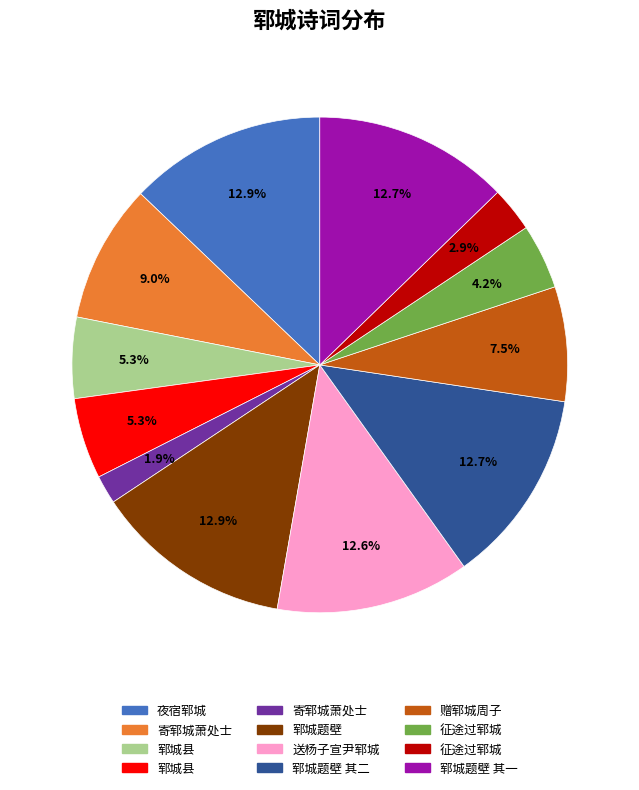

Is there any slice that represents more than half of the pie?

No